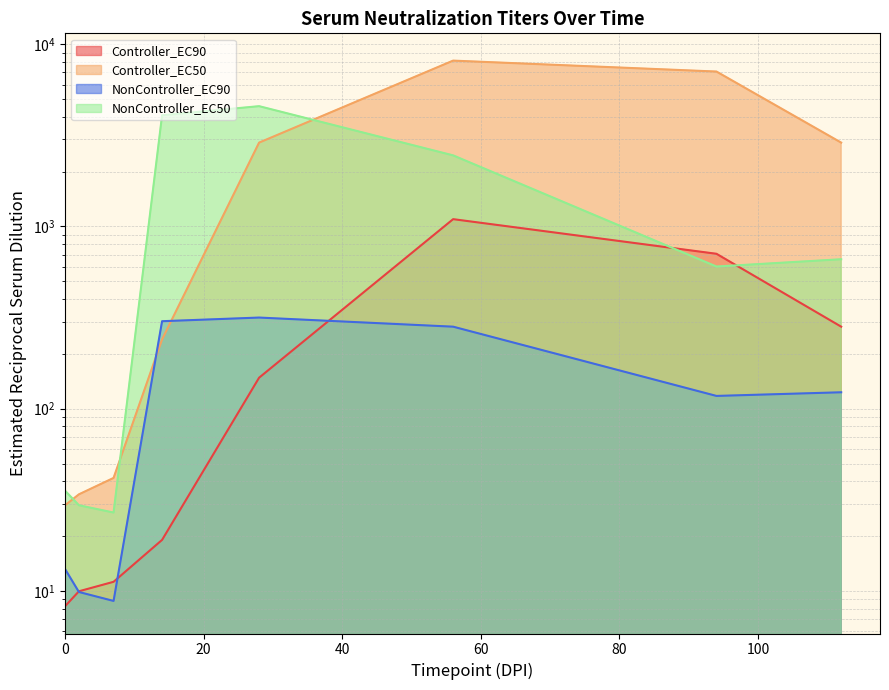

At 94, list the series in order from smallest to largest.

NonController_EC90, NonController_EC50, Controller_EC90, Controller_EC50